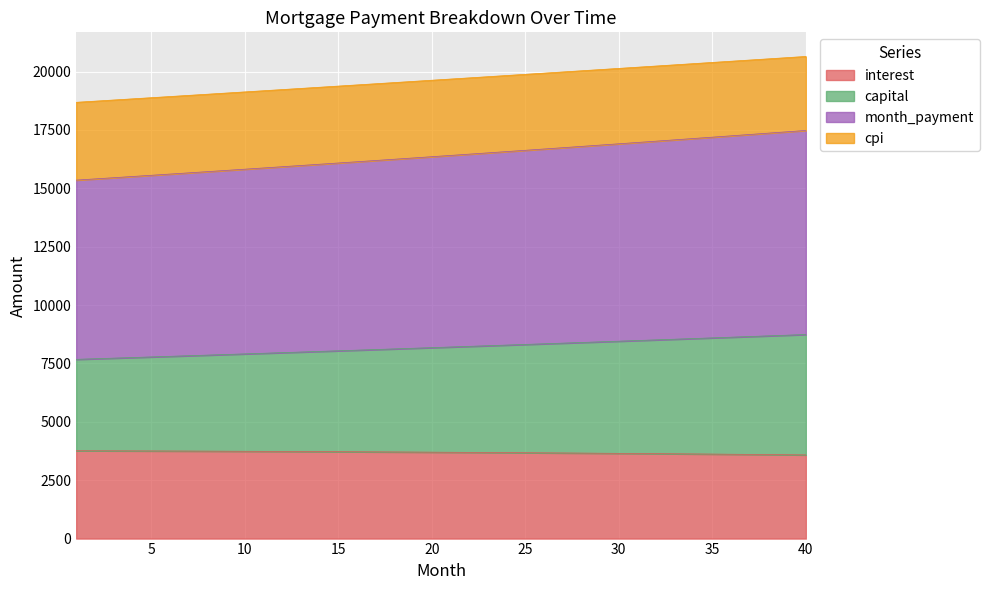

What is the maximum value for interest?

3762.5